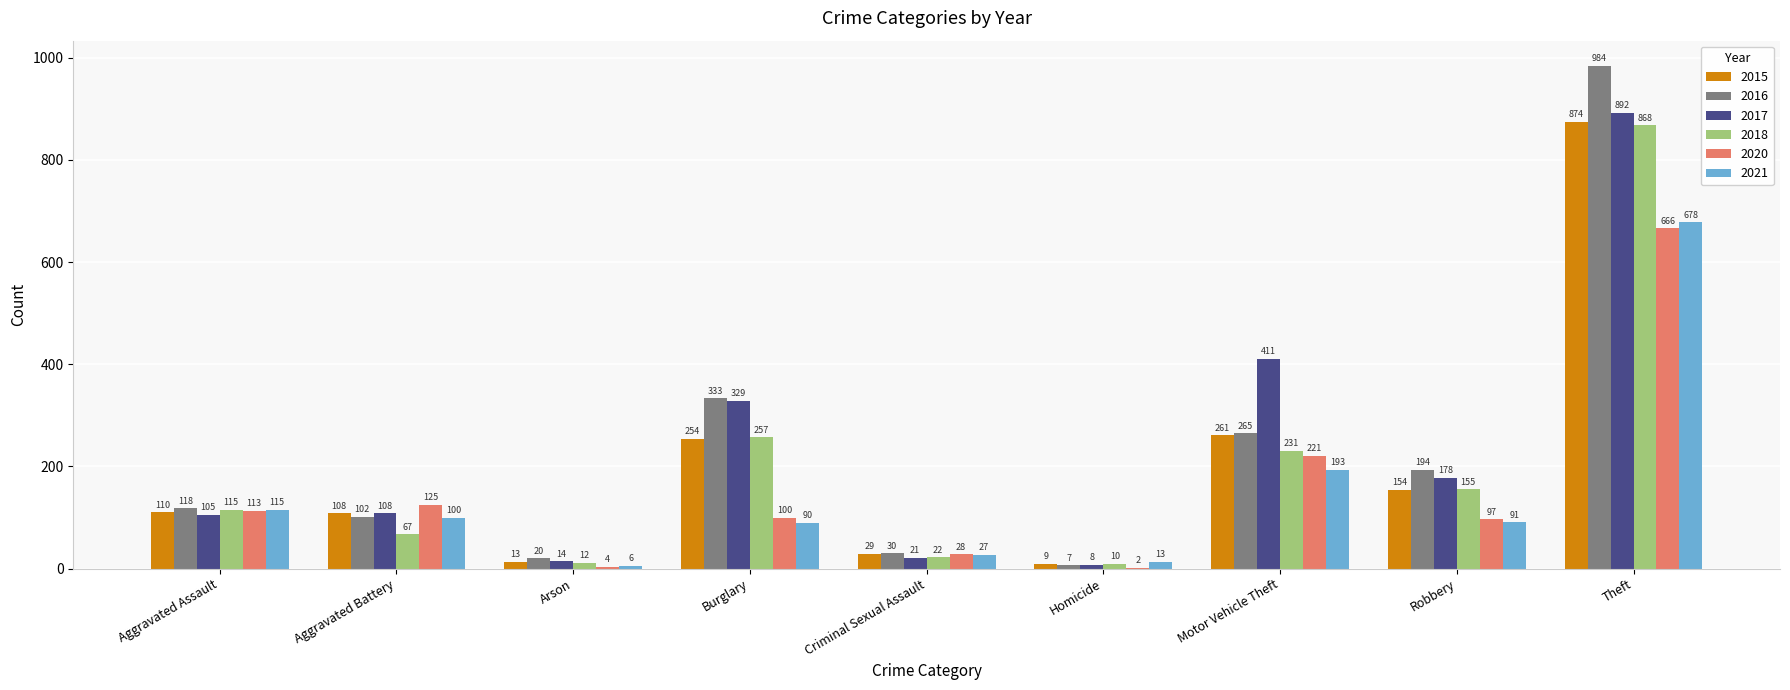

Between Aggravated Battery and Burglary, which series saw the biggest shift?

2016